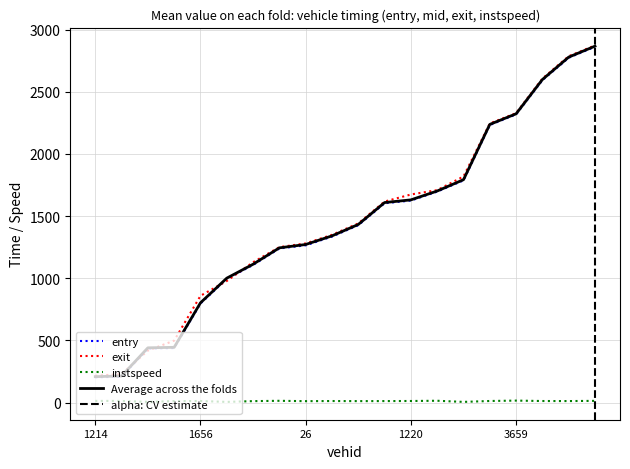

What value does the entry series have at 1214?

202.8